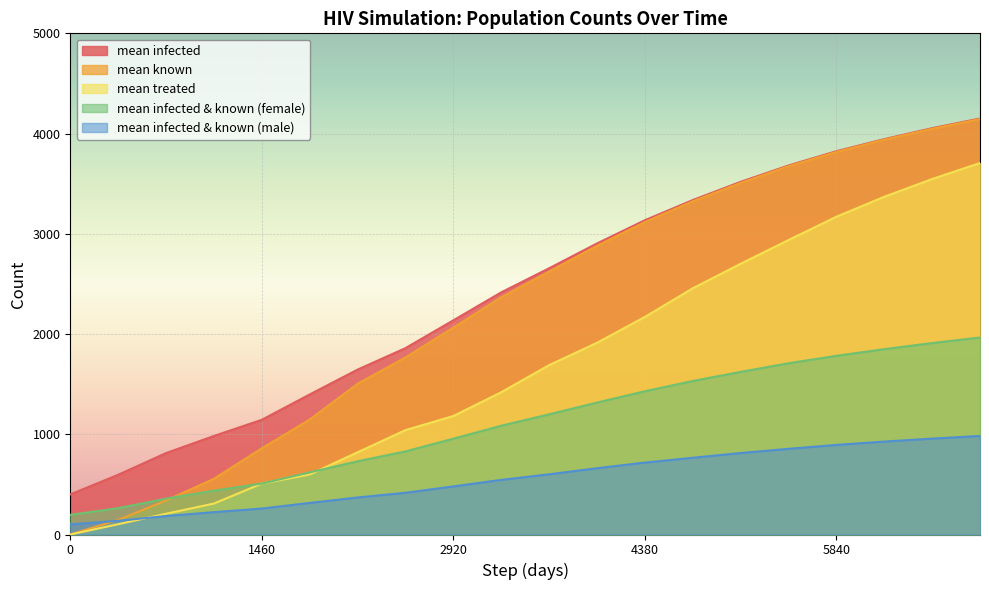

Reading right to left, list all the values displayed in this chart.

mean infected: 6935=4150.3	6570=4054.0	6205=3944.7	5840=3823.8	5475=3681.6	5110=3518.3	4745=3336.6	4380=3135.1	4015=2903.6	3650=2656.0	3285=2415.7	2920=2136.8	2555=1859.2	2190=1645.0	1825=1397.0	1460=1144.4	1095=983.0	730=812.3	365=595.9	0=400.0
mean treated: 6935=3706.2	6570=3546.6	6205=3369.6	5840=3170.0	5475=2938.0	5110=2700.9	4745=2456.2	4380=2170.7	4015=1912.6	3650=1689.5	3285=1419.4	2920=1182.3	2555=1041.4	2190=820.3	1825=598.6	1460=508.0	1095=308.9	730=207.2	365=102.6	0=0.0
mean known: 6935=4144.8	6570=4047.9	6205=3939.2	5840=3816.6	5475=3674.1	5110=3507.9	4745=3324.1	4380=3117.1	4015=2880.0	3650=2623.4	3285=2366.4	2920=2064.0	2555=1766.0	2190=1503.9	1825=1147.4	1460=860.1	1095=556.1	730=339.3	365=146.0	0=0.0
mean infected & known (female): 6935=1965.4	6570=1909.9	6205=1849.1	5840=1782.8	5475=1708.5	5110=1622.2	4745=1531.4	4380=1429.1	4015=1316.4	3650=1198.7	3285=1085.2	2920=955.8	2555=828.9	2190=730.4	1825=619.8	1460=508.4	1095=437.2	730=358.1	365=262.8	0=196.4
mean infected & known (male): 6935=983.2	6570=956.6	6205=927.1	5840=894.0	5475=854.7	5110=812.9	4745=765.6	4380=717.4	4015=661.4	3650=600.7	3285=544.8	2920=479.9	2555=416.4	2190=369.4	1825=315.0	1460=259.0	1095=223.0	730=184.2	365=136.7	0=101.4